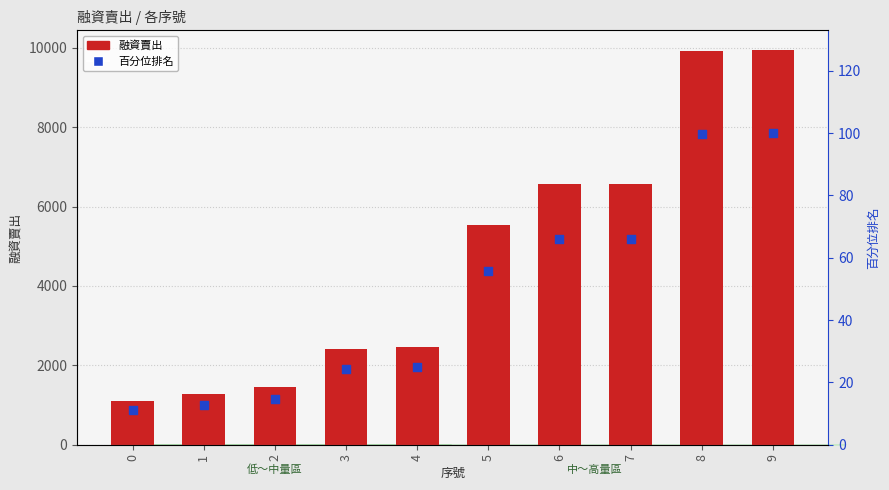

Which series reaches the minimum Y coordinate?

百分位排名